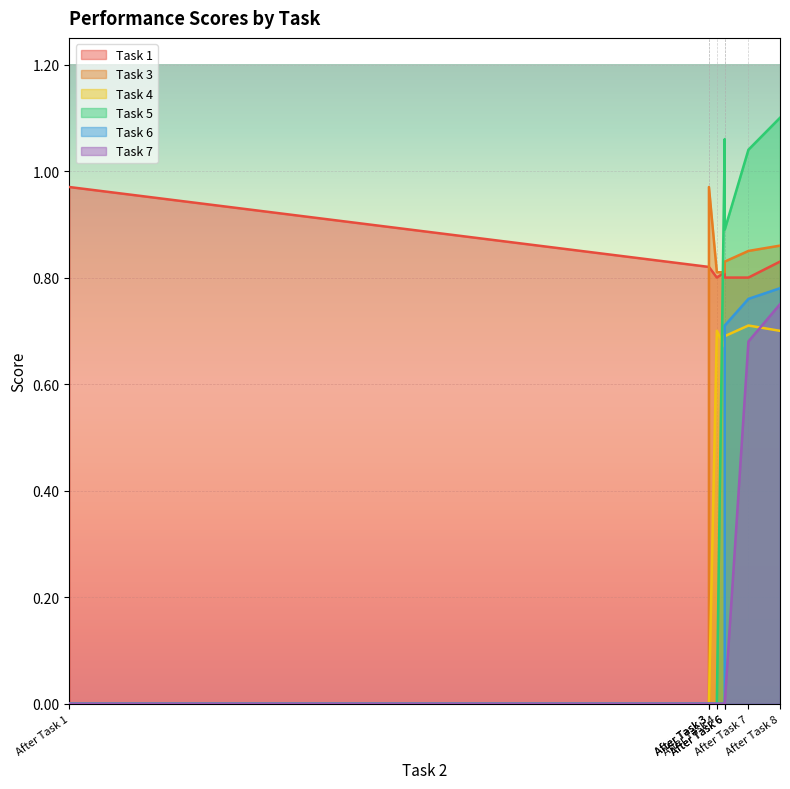

What is the difference between the maximum and minimum values in the Task 6 series?

0.8